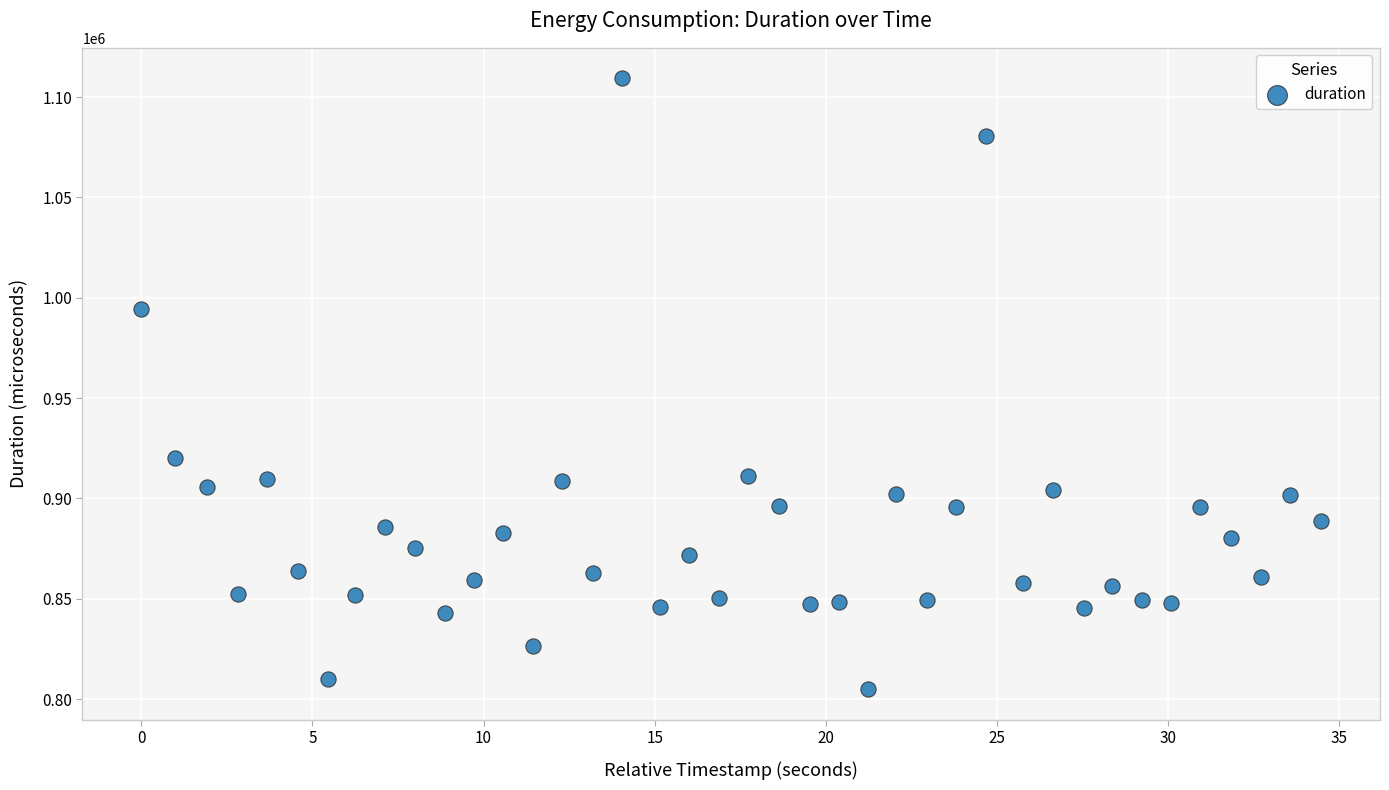

What is the range of X values (max minus min)?

34.5